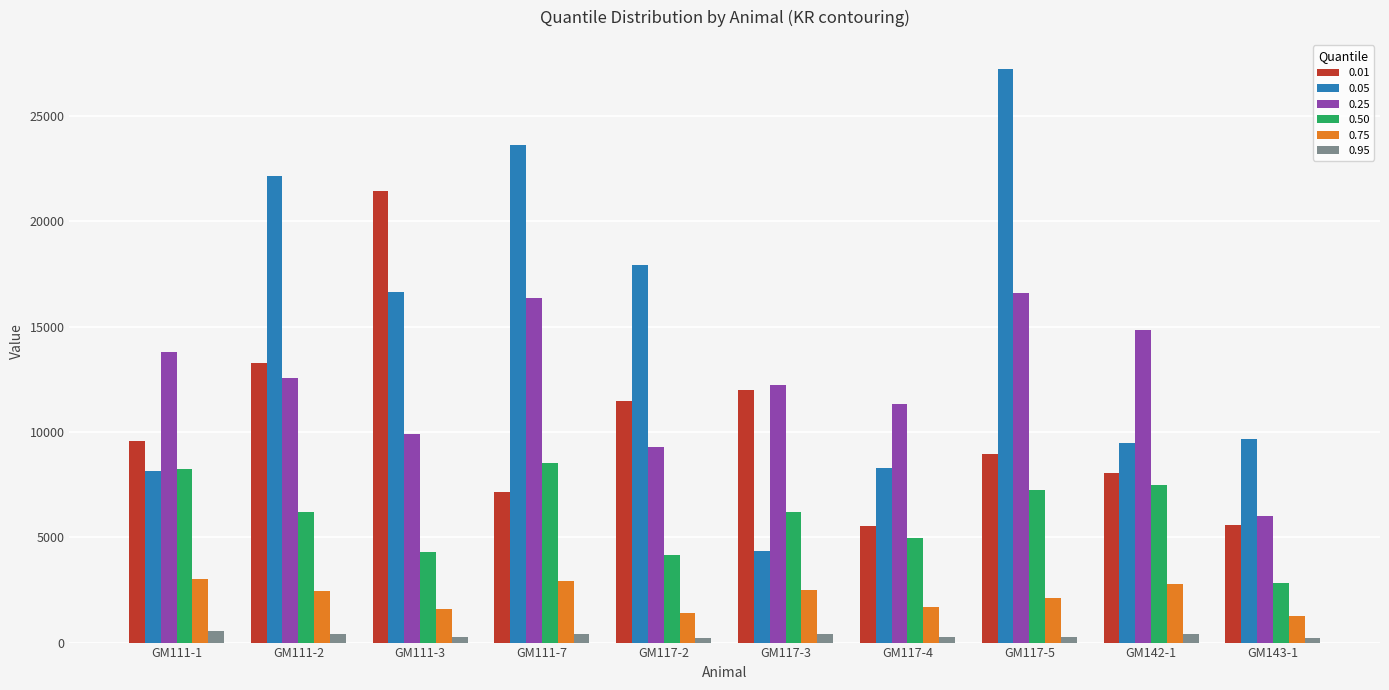

What is the label of the 6th bar from the left?

GM117-3